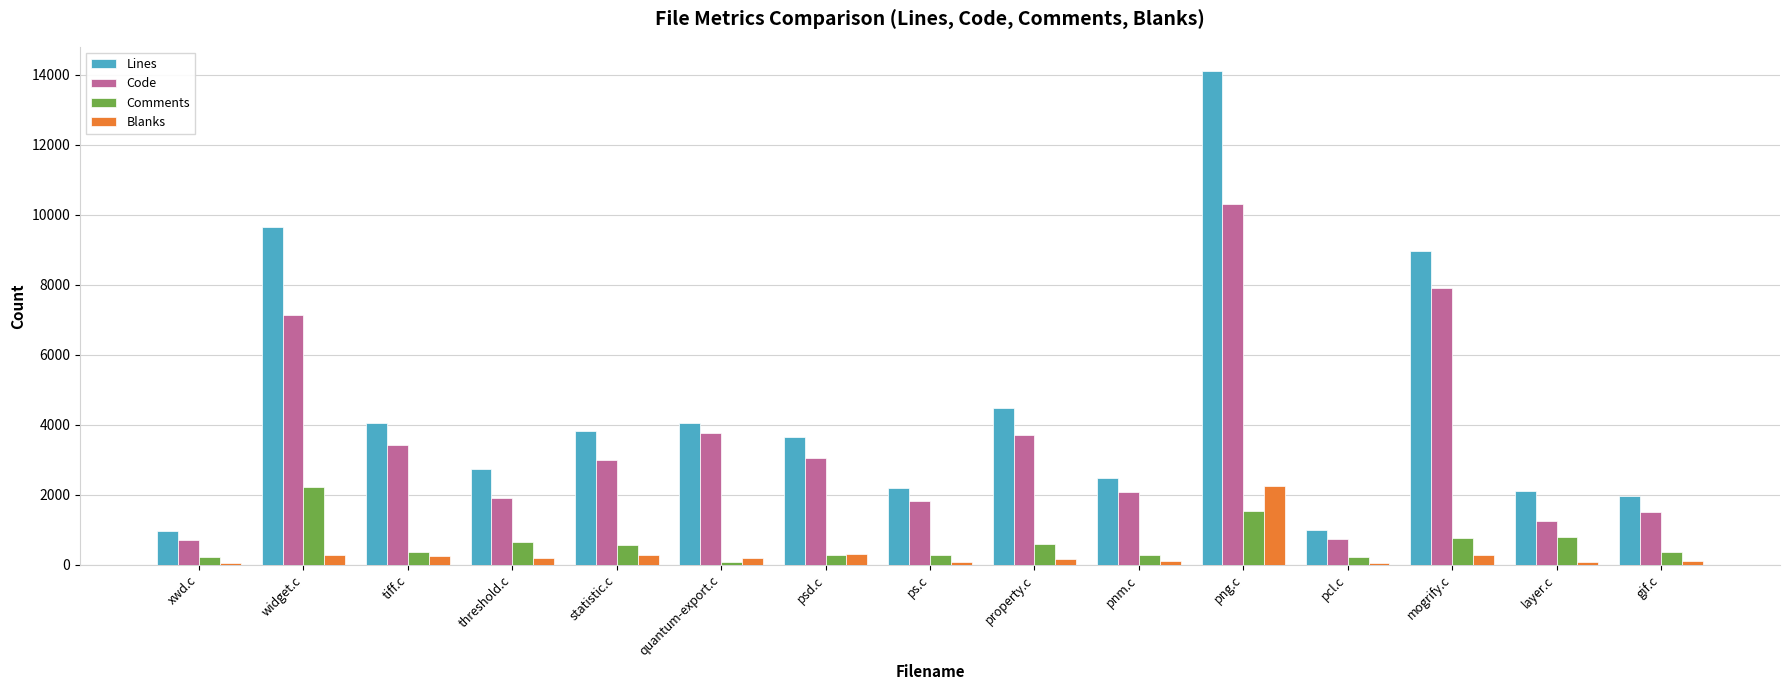

Read the Comments value at quantum-export.c, to the nearest 100.

100